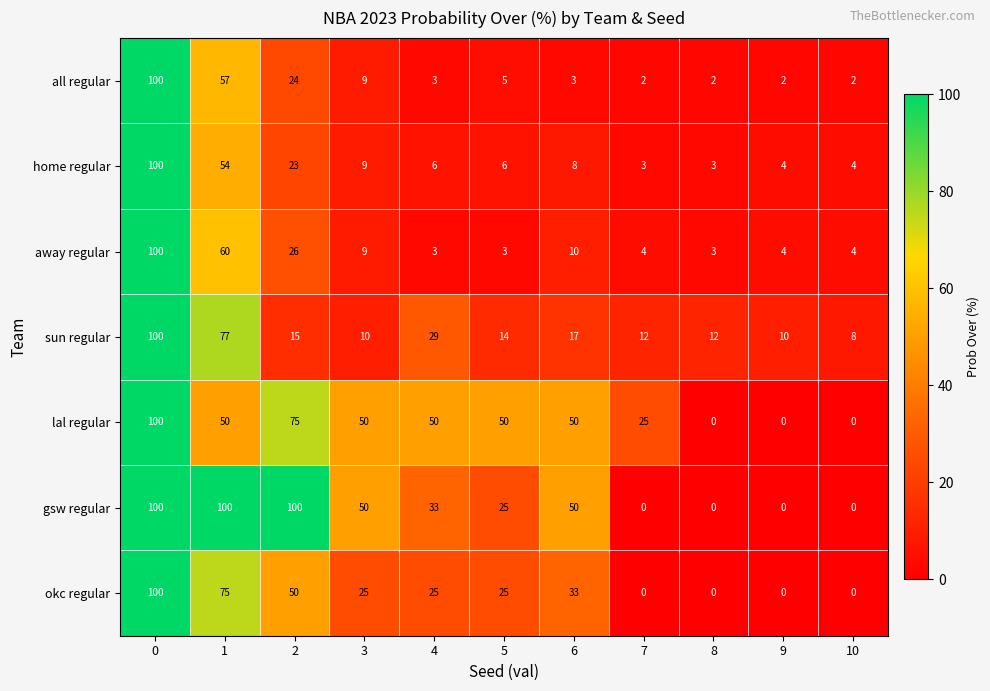

What is the total value across all series at 10?

18